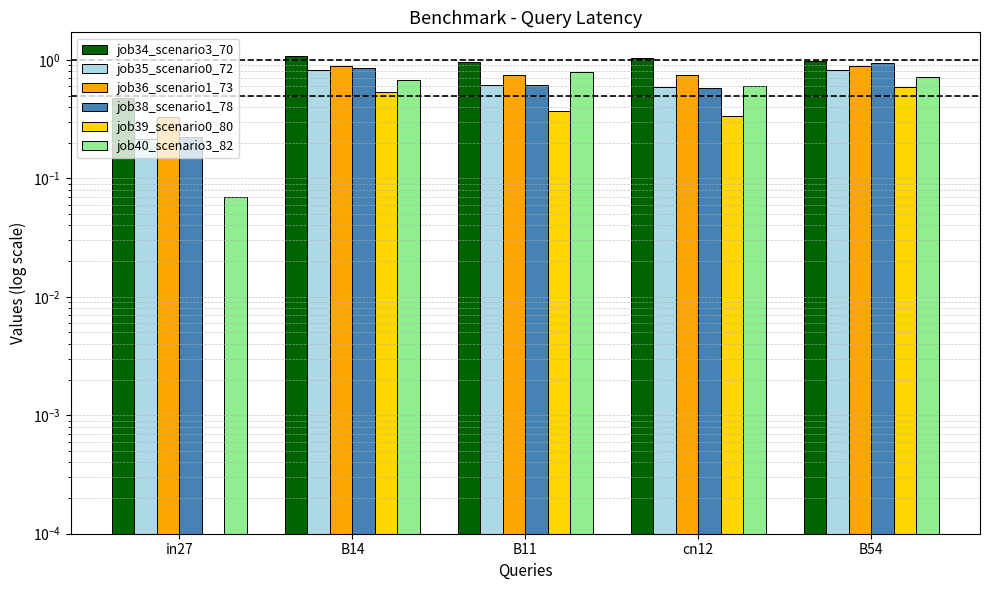

The job36_scenario1_73 series shows 0.4 at cn12. True or false?

False